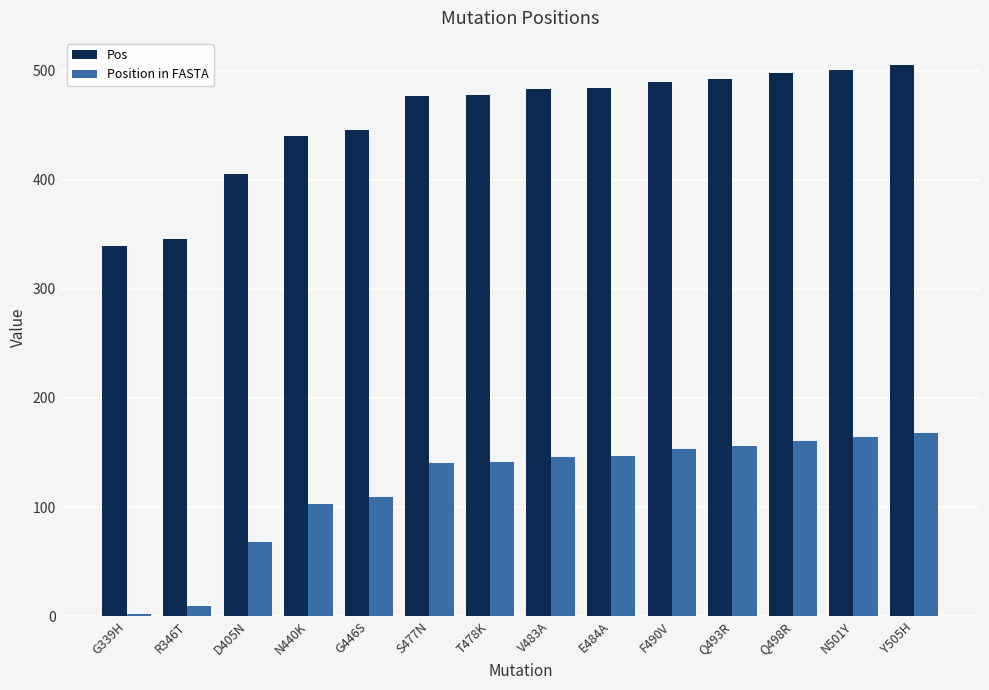

At how many categories does at least one series exceed 323?

14